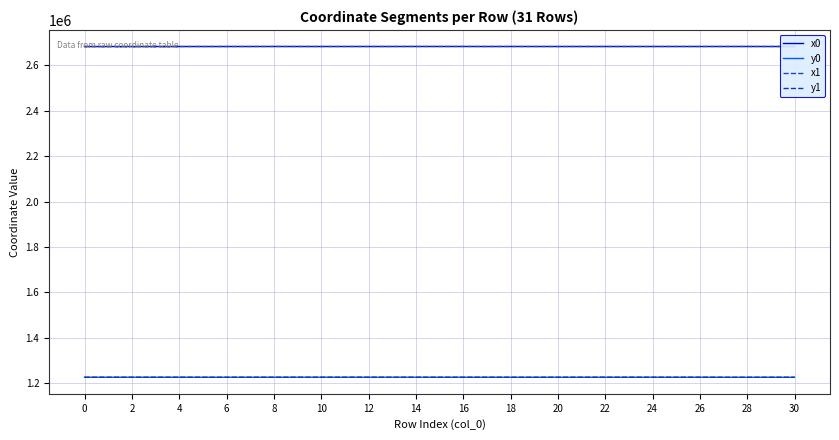

Count the number of data series in this chart.

4